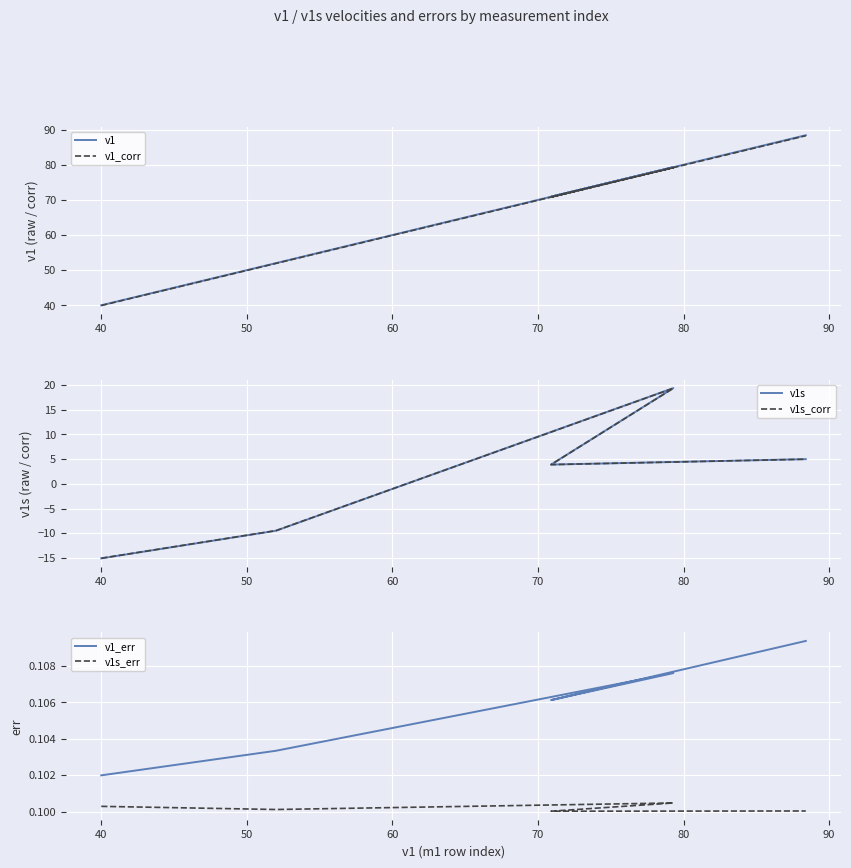

The v1s_err series shows 0.0 at 40. True or false?

False